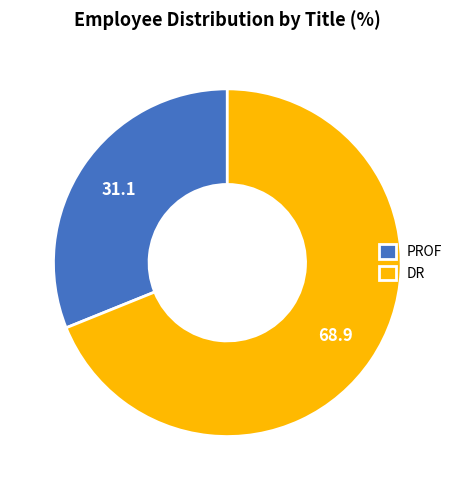

Does DR represent more than half of the total?

Yes